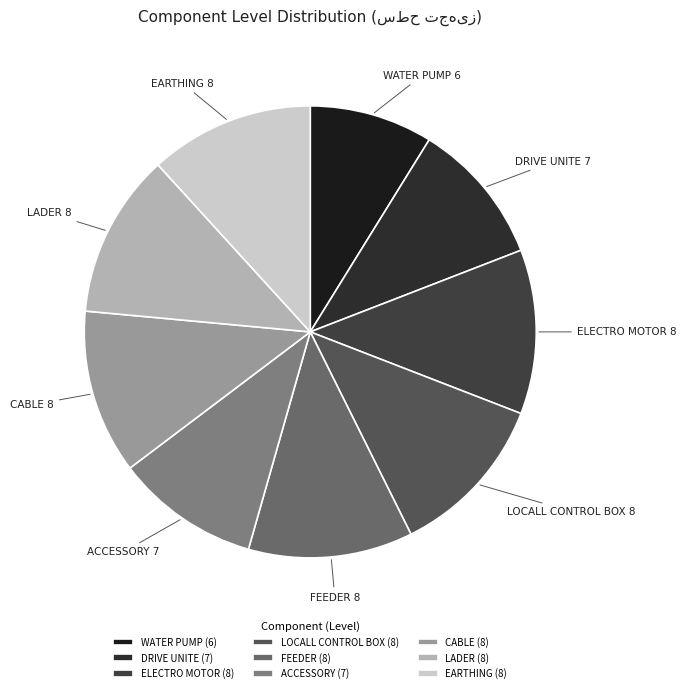

Does any single category account for the majority?

No